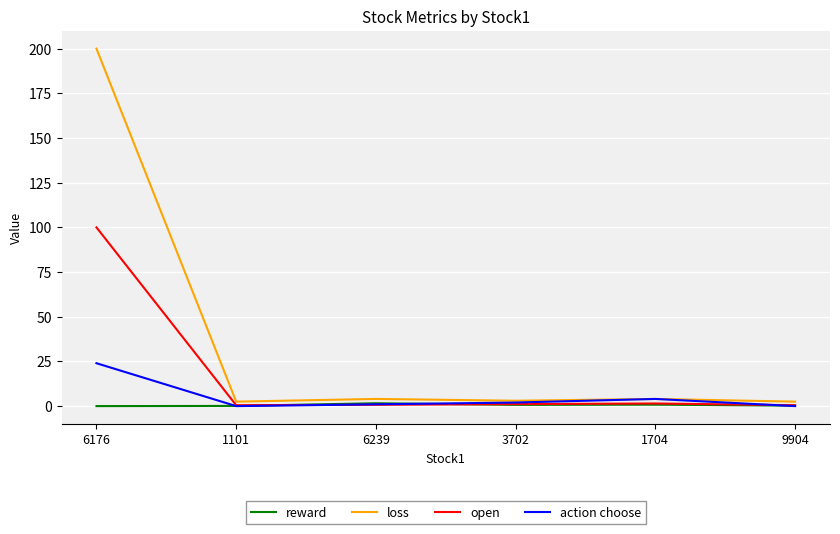

What is the sum of all action choose values?

31.0